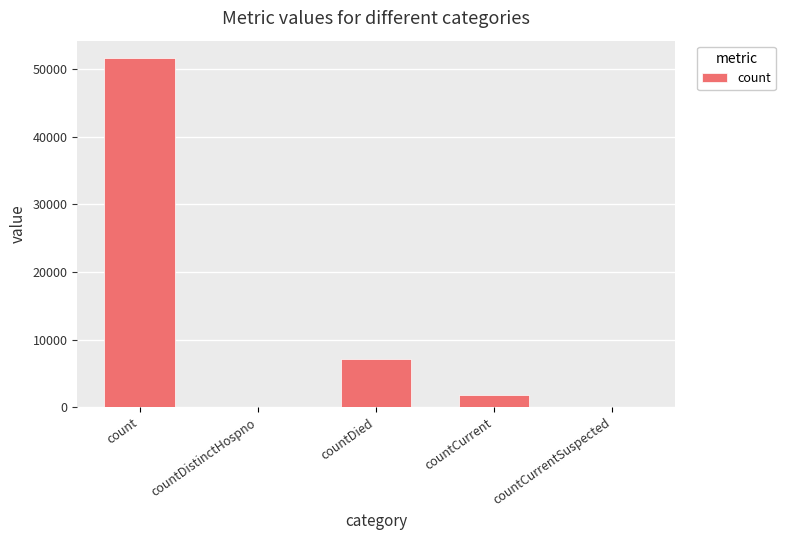

What is the maximum value shown in the chart?

51639